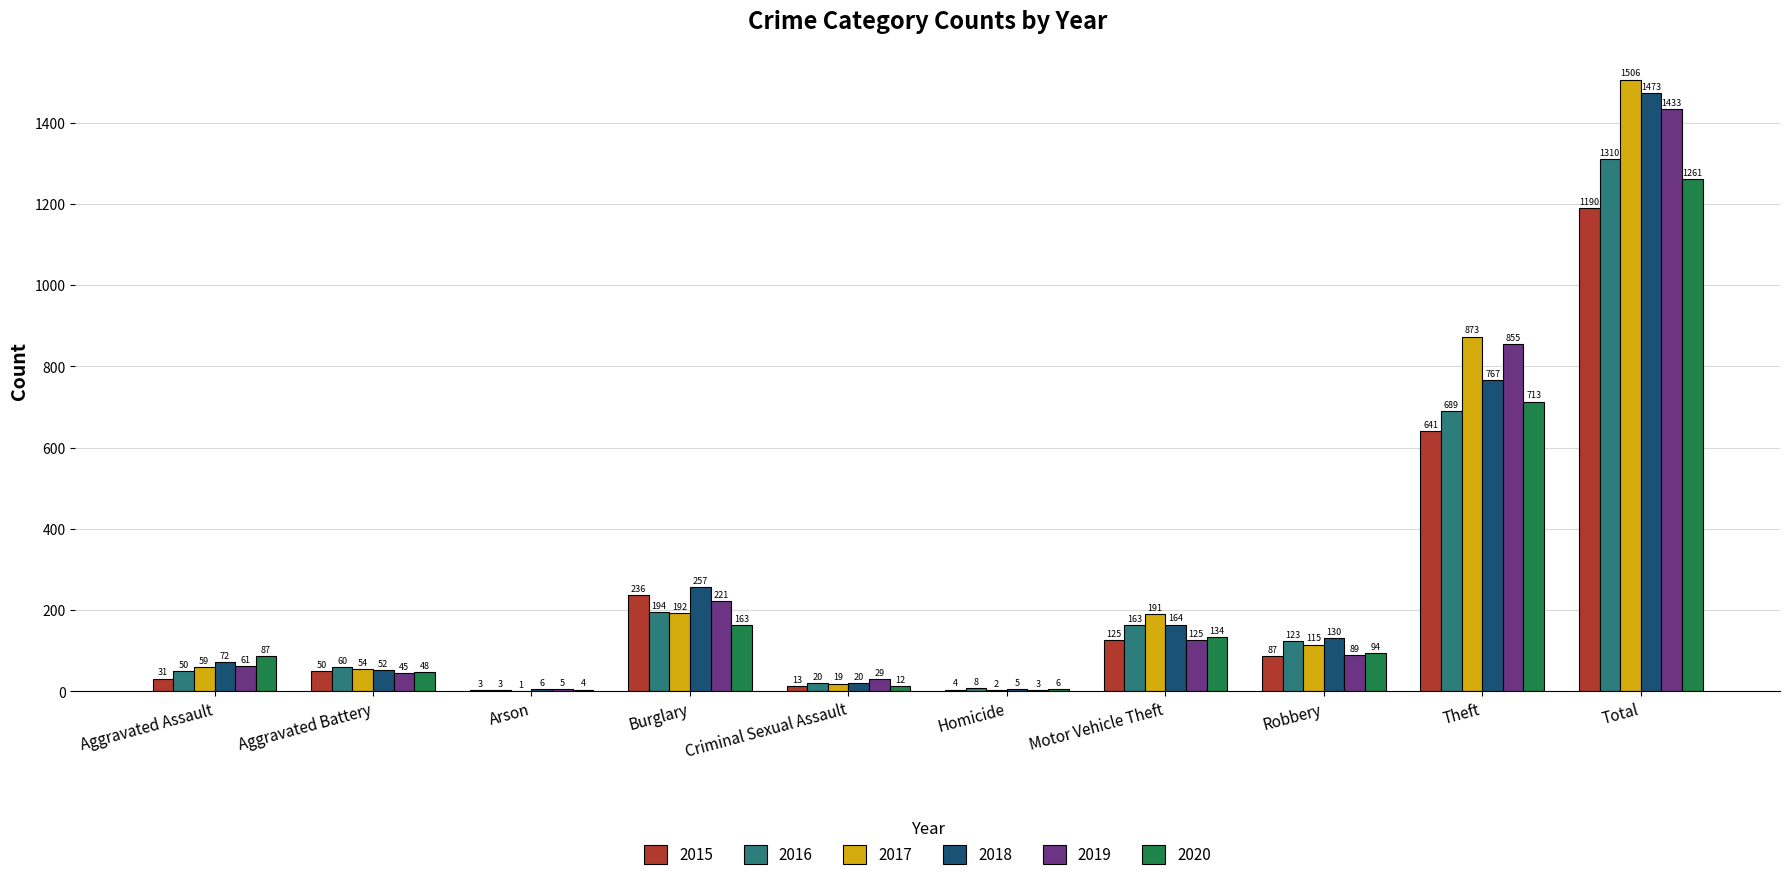

The value of 2017 at Aggravated Battery is 54. True or false?

True